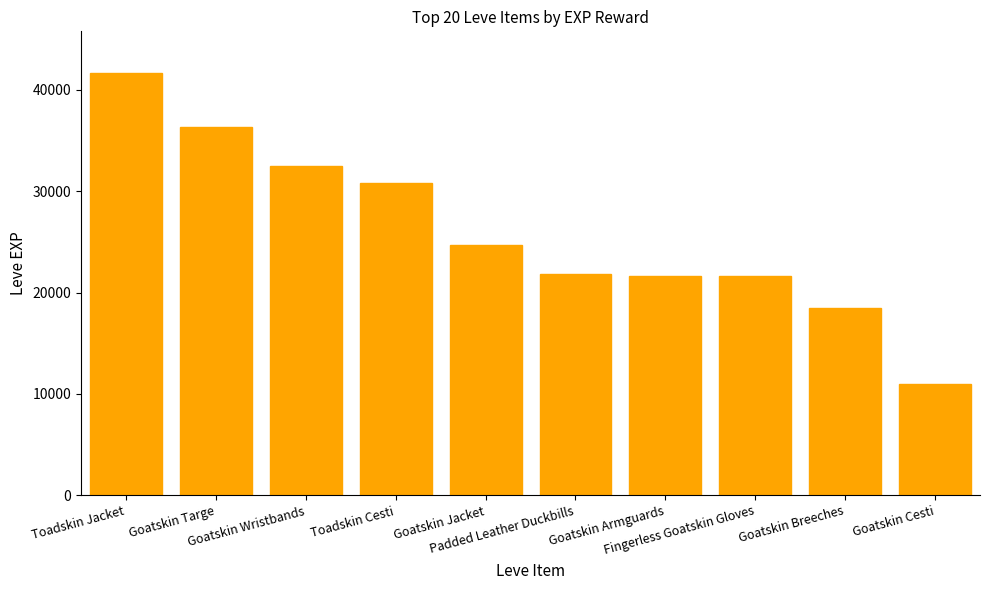

What is the value of the 5th bar from the left?

24710